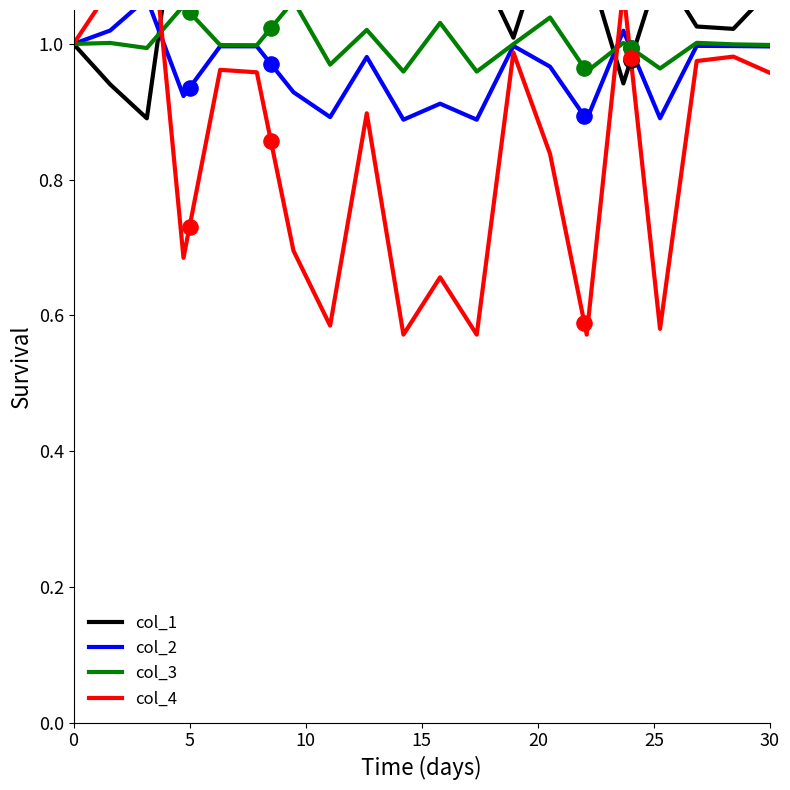

What are all the series names shown in the legend?

col_1, col_2, col_3, col_4